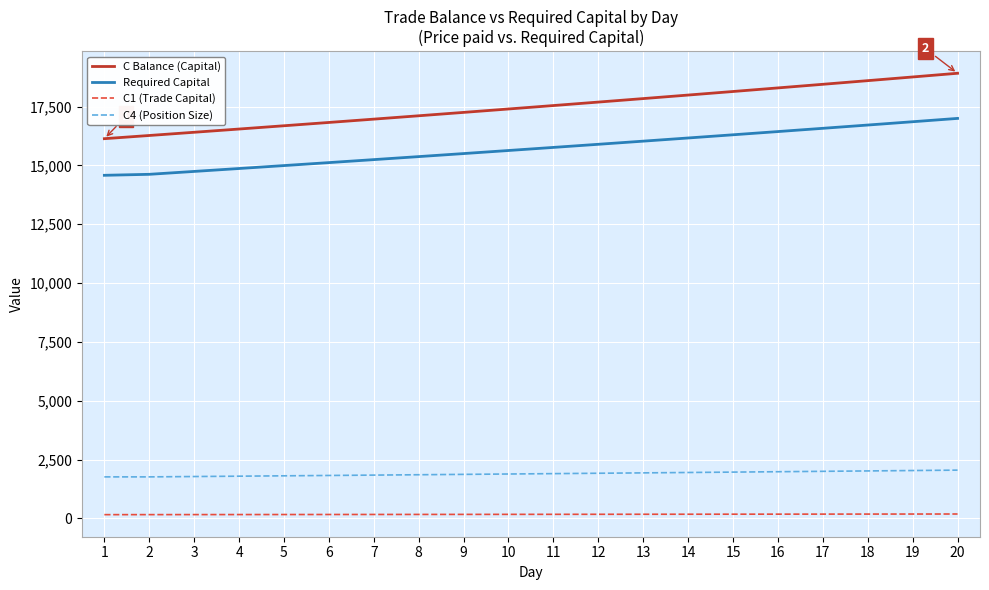

True or false: C1 (Trade Capital) and C4 (Position Size) cross at least once.

False